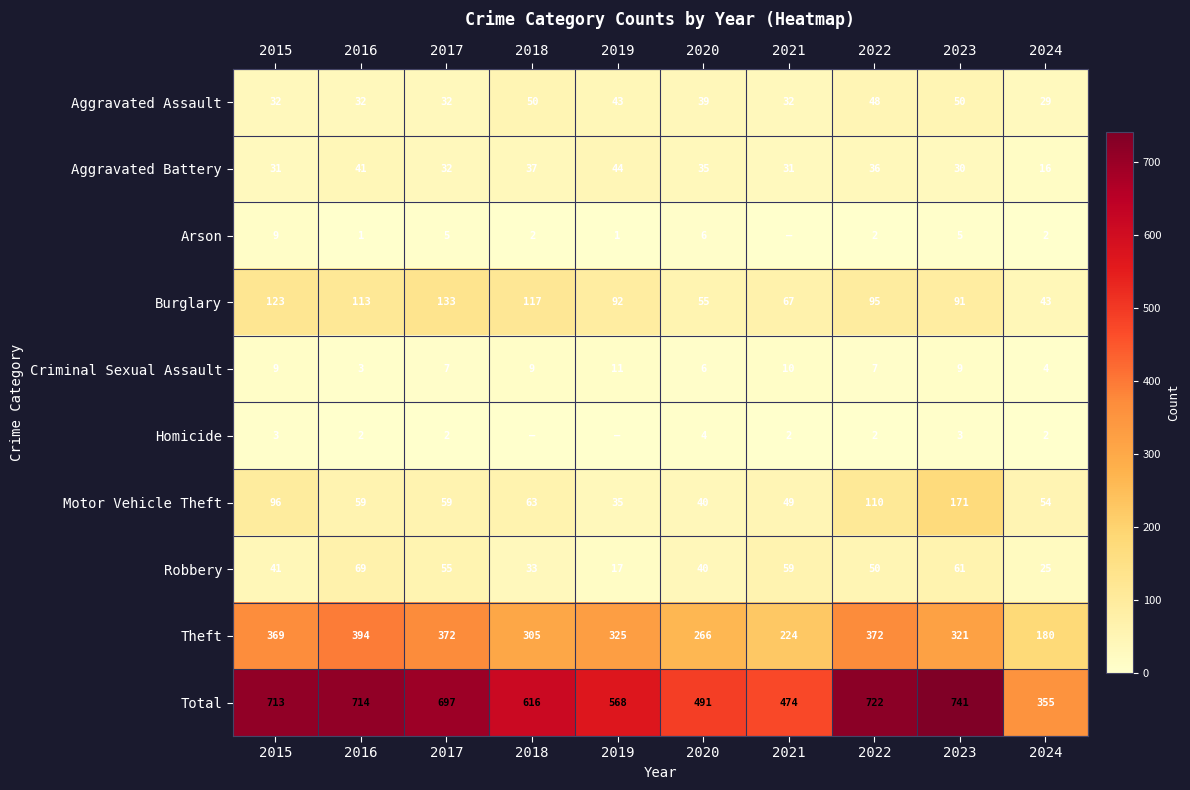

What is the sum of the Theft values at 2021 and 2023?

545